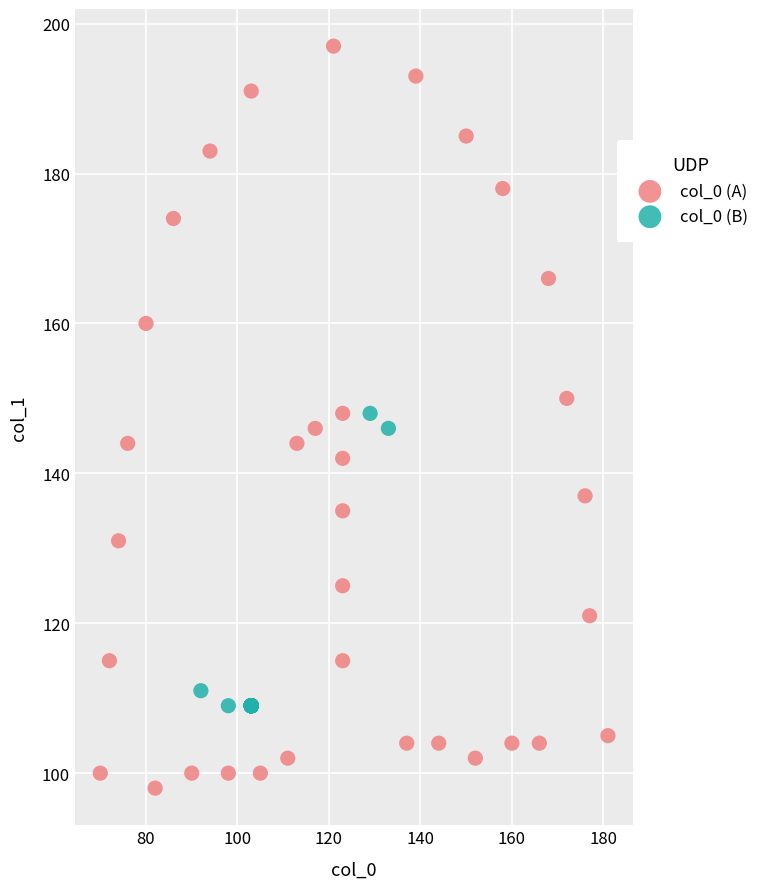

Which series has the largest Y range (max minus min)?

col_0 (A)